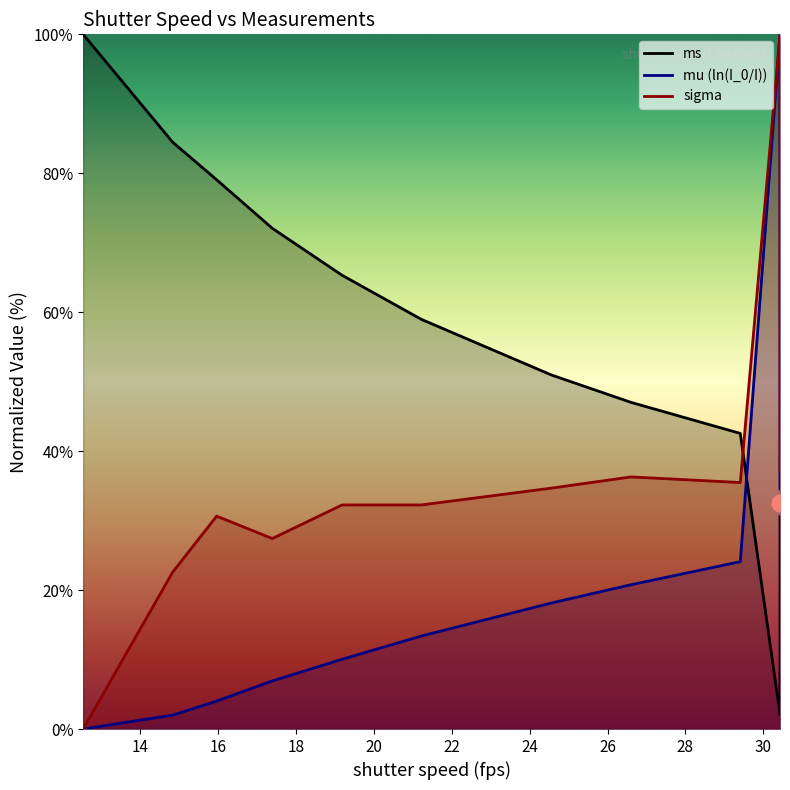

Between 20 and 18, which is larger?

18